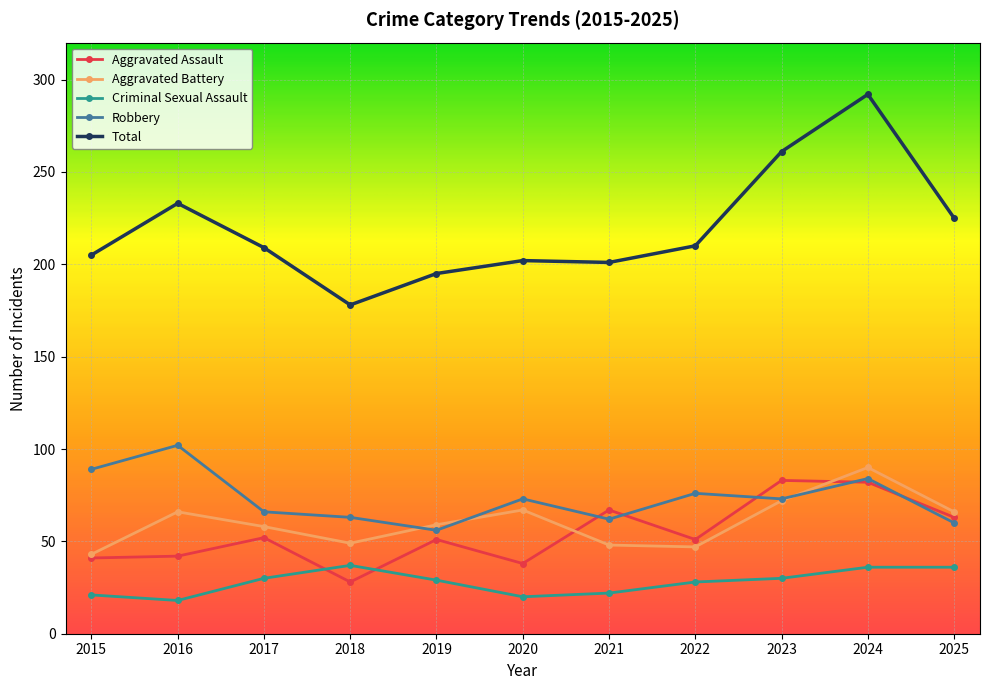

What is the maximum value for Aggravated Battery?

90